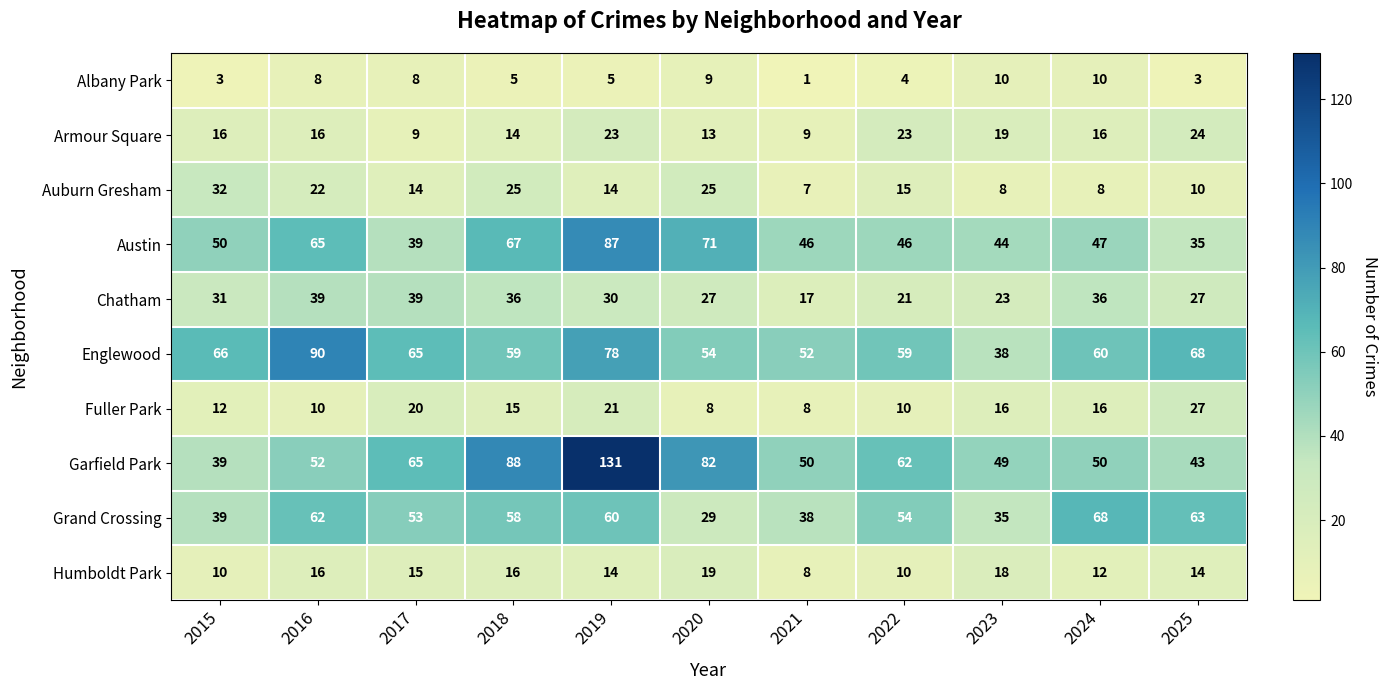

True or false: Garfield Park has a value of 119 at 2020.

False